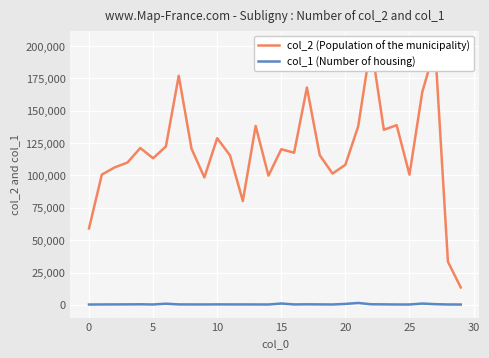

True or false: col_2 (Population of the municipality) and col_1 (Number of housing) cross at least once.

False